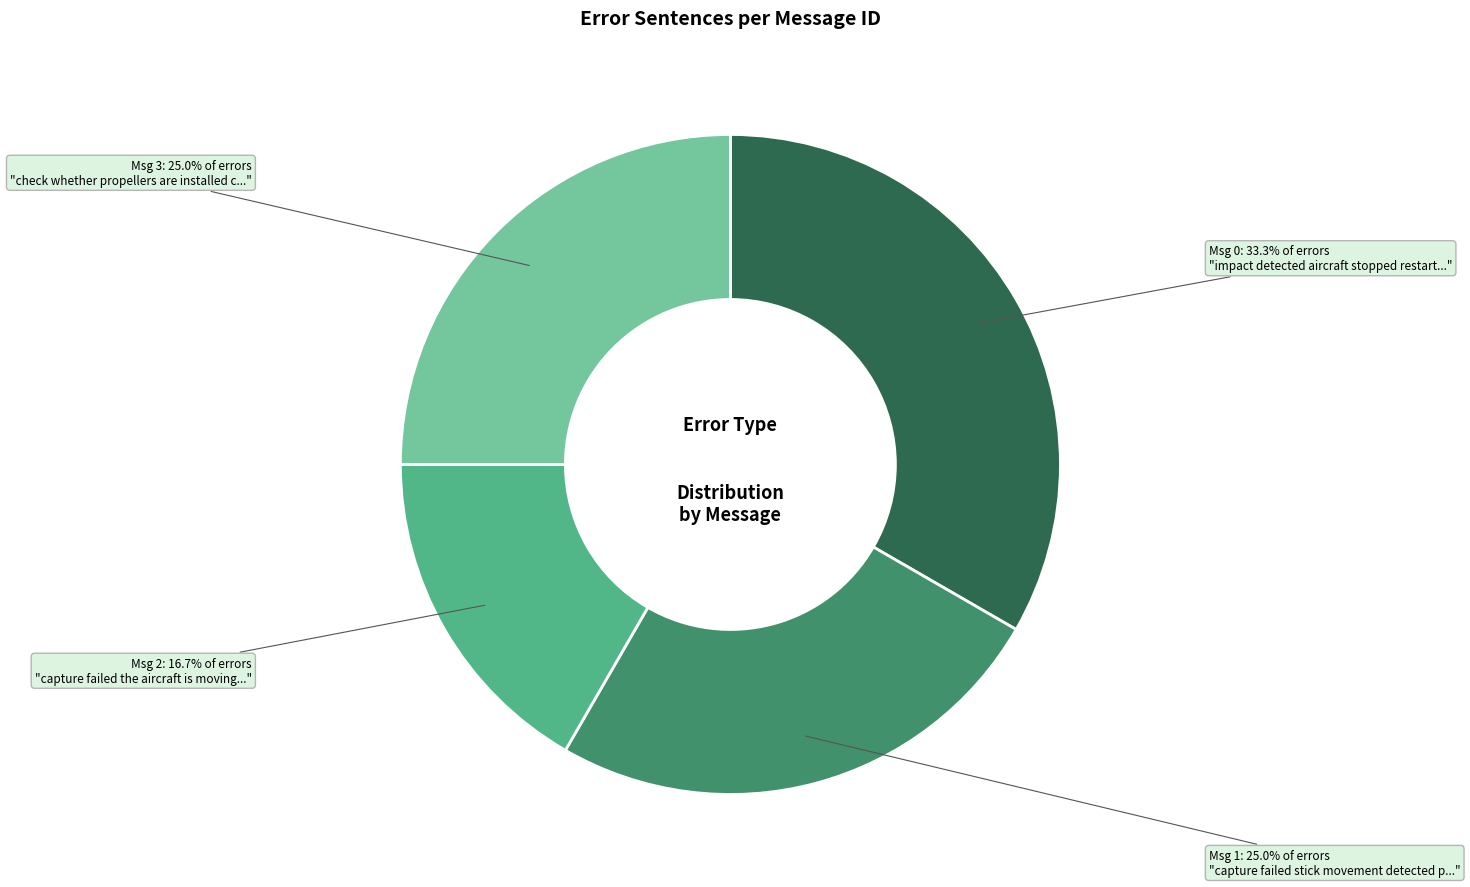

Does any single category account for the majority?

No